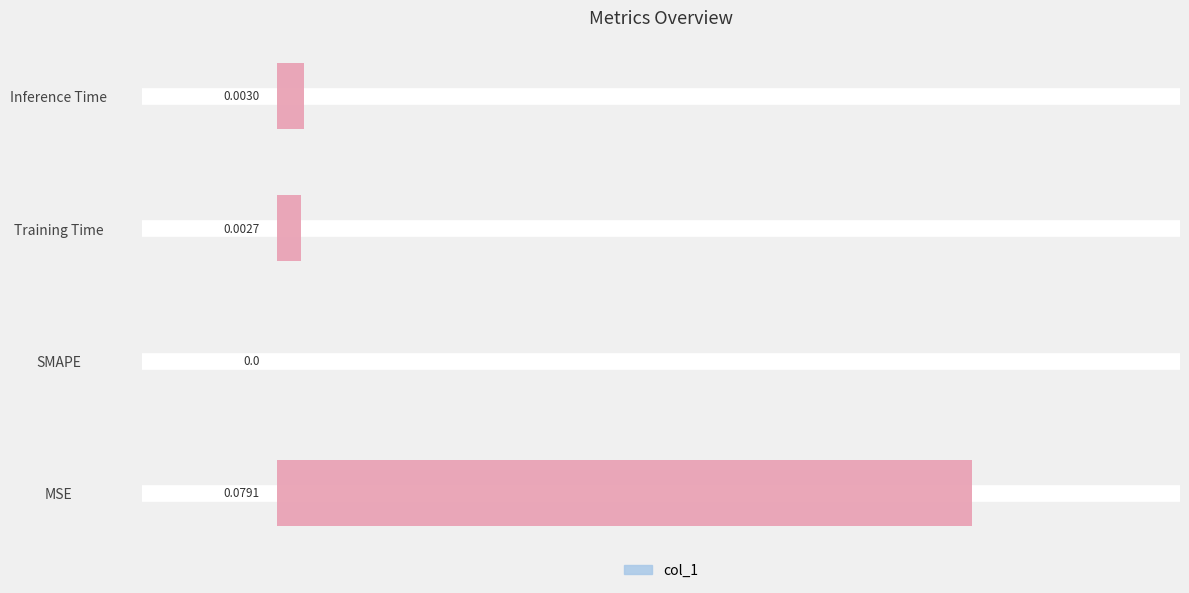

How many data points does each series have?

4